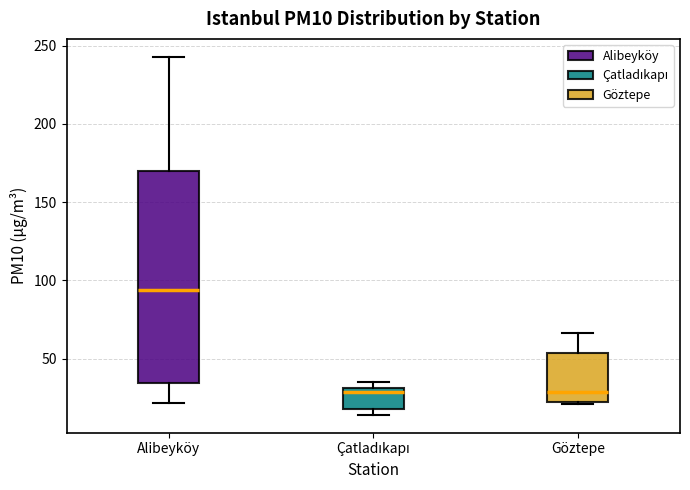

Reading left to right, transcribe this box plot: for each box, give where its median line is, the range the box spans, and where its two whiskers end, as read against the y-axis. The values are not printed on the chart, so give them approximately, as read against the axis.

Alibeyköy: median 95, box 35 to 170, whiskers 20 to 245
Çatladıkapı: median 30 (just below the box's upper edge), box 20 to 30, whiskers 15 to 35
Göztepe: median 30, box 25 to 55, whiskers 20 to 65